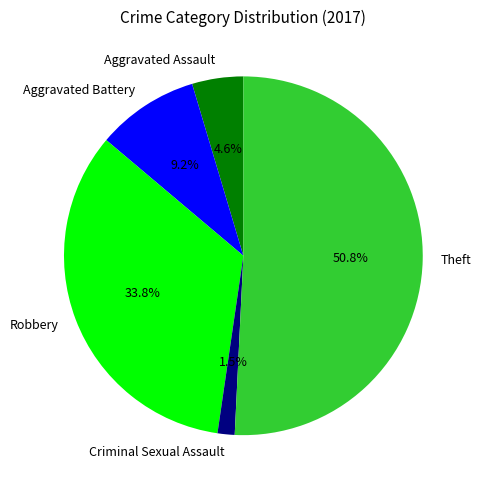

To the nearest percent, what is the difference between the Robbery and Aggravated Battery slice percentages?

25%